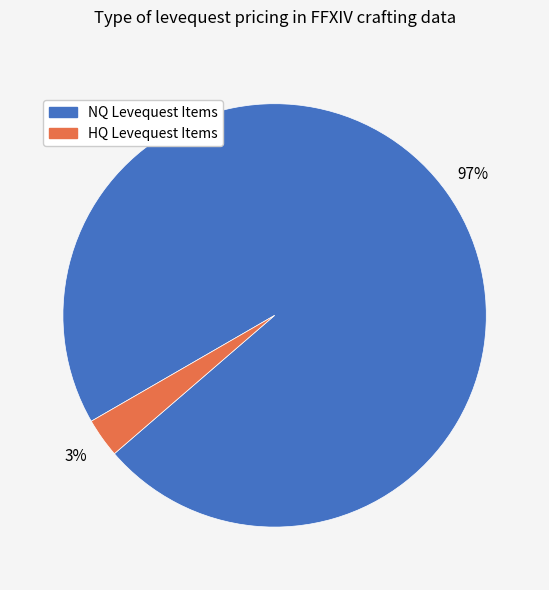

Approximately how many times larger is the value at NQ Levequest Items compared to HQ Levequest Items?

32.3